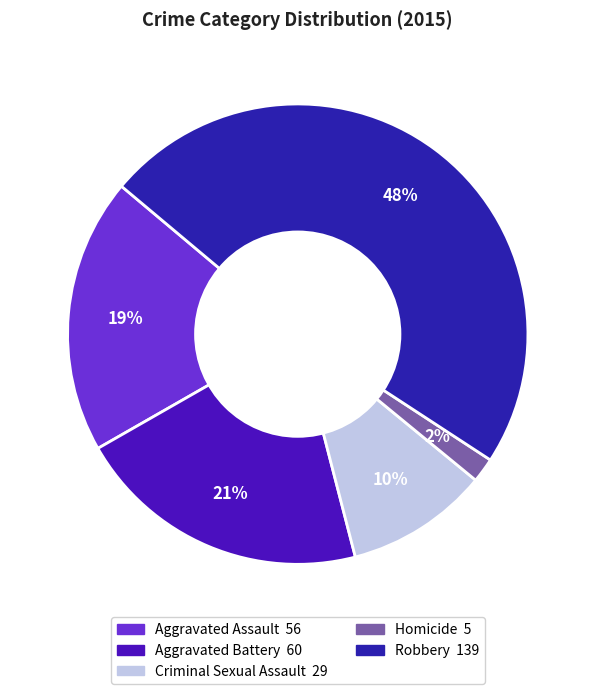

Which category has the biggest portion of the pie?

Robbery